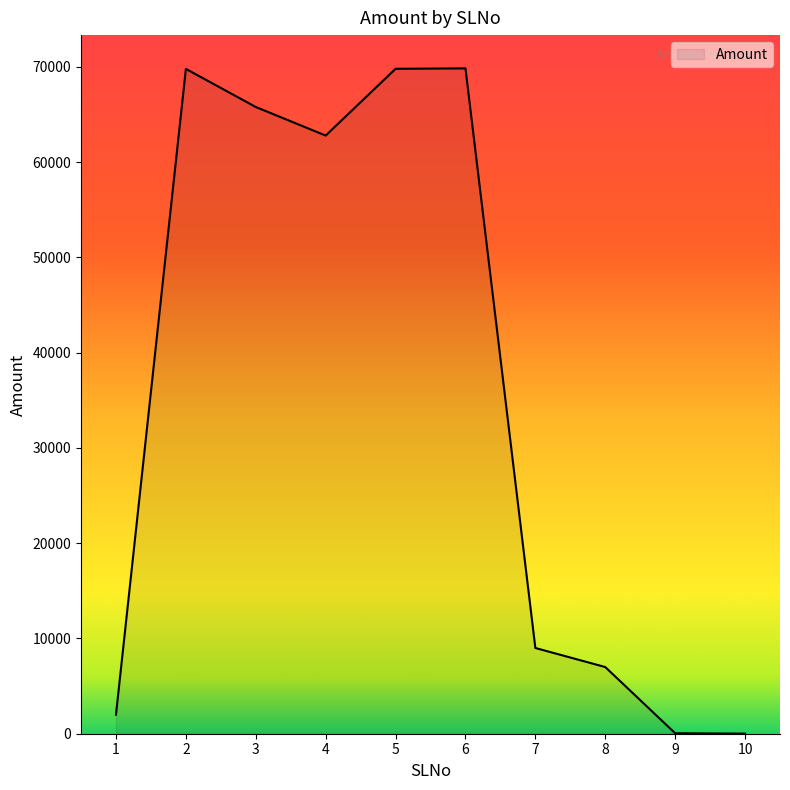

Does the chart display data point markers on the line(s)?

No